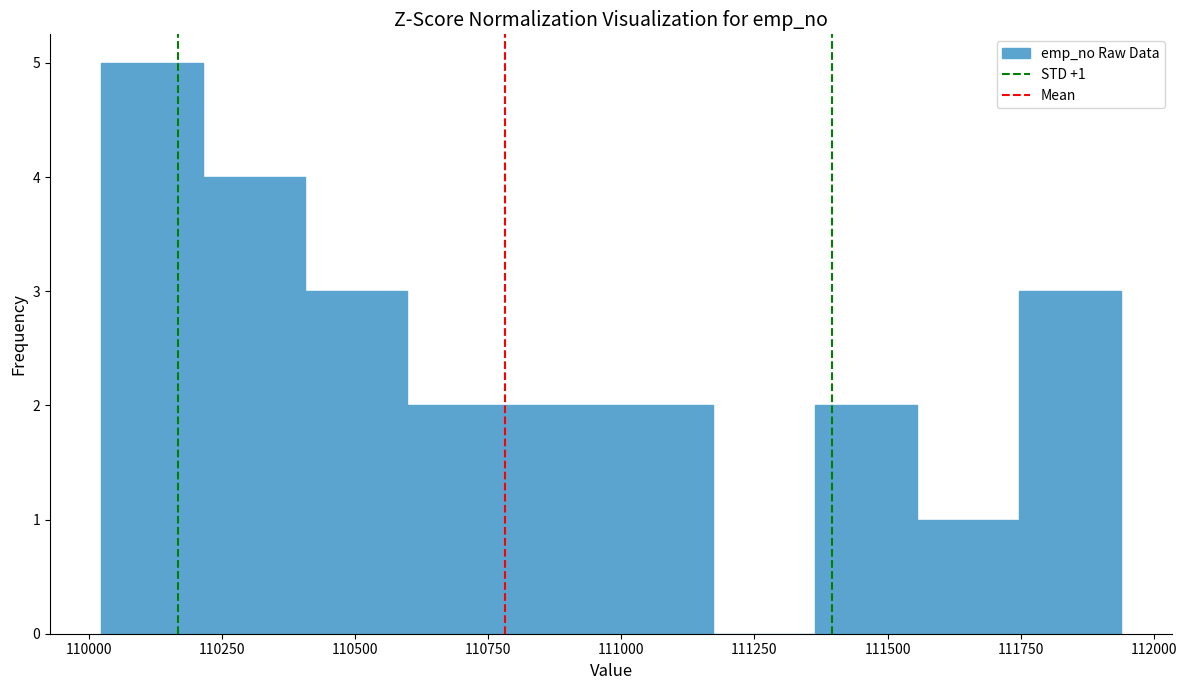

Read against the x-axis, roughly where is the centre of the tallest bar?

110100